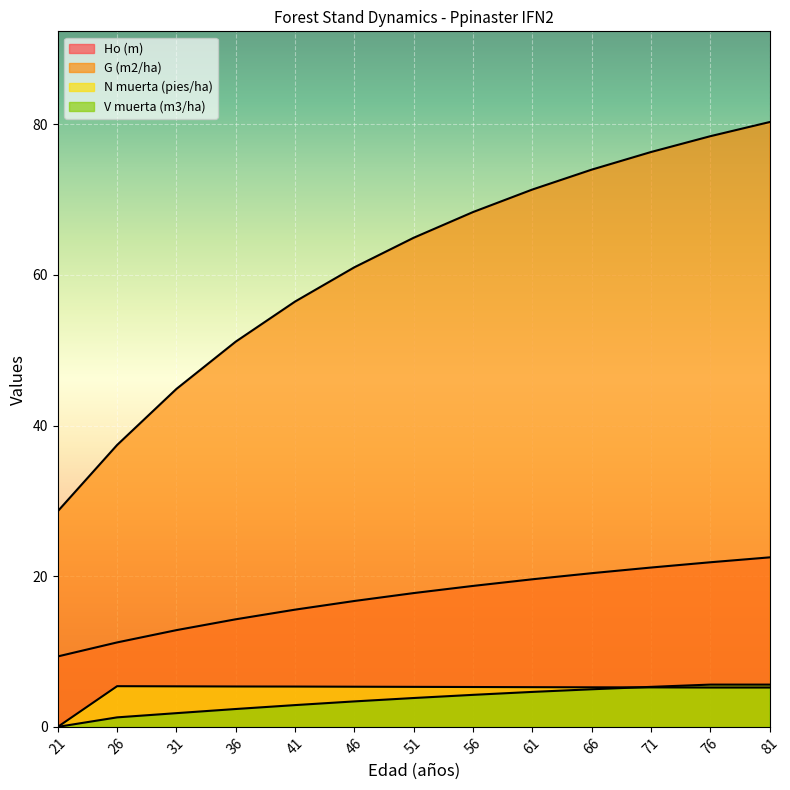

What are all the series names shown in the legend?

Ho (m), G (m2/ha), N muerta (pies/ha), V muerta (m3/ha)